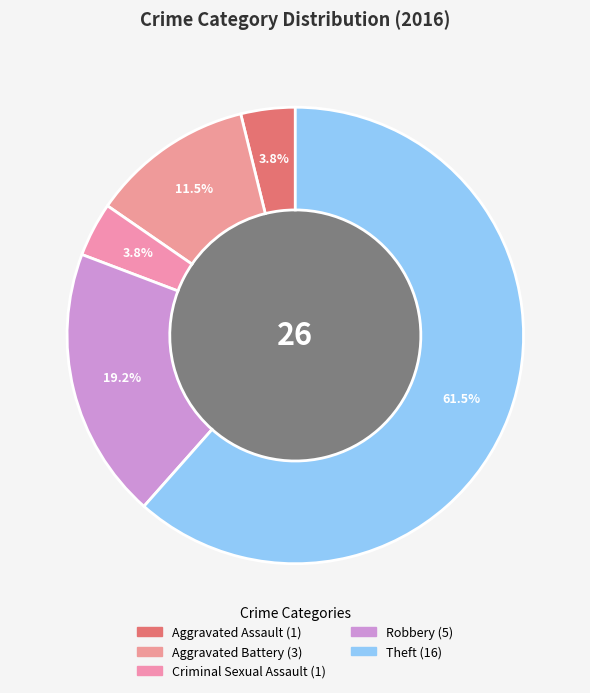

What percentage is the Aggravated Battery slice, to the nearest percent?

12%